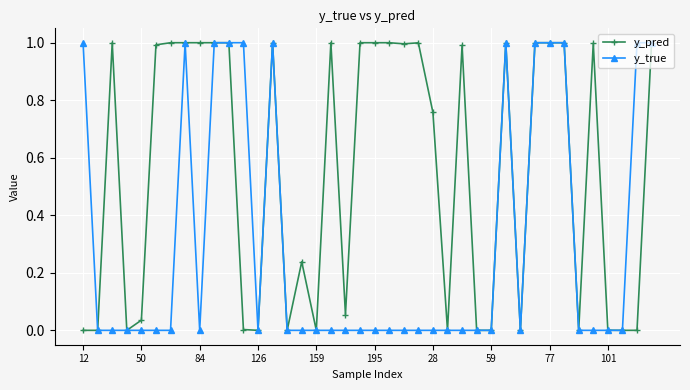

What are all the series names shown in the legend?

y_pred, y_true